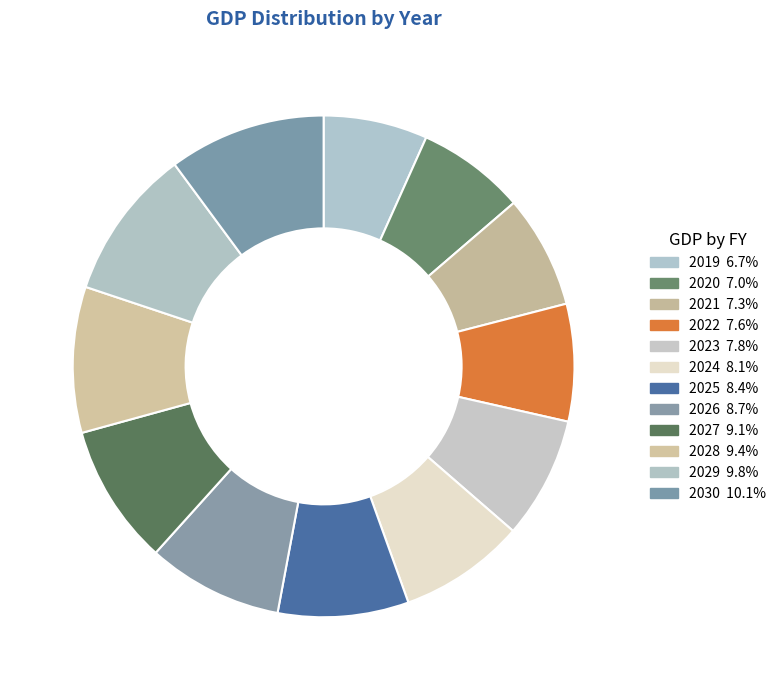

Is 2025 the majority of the pie?

No